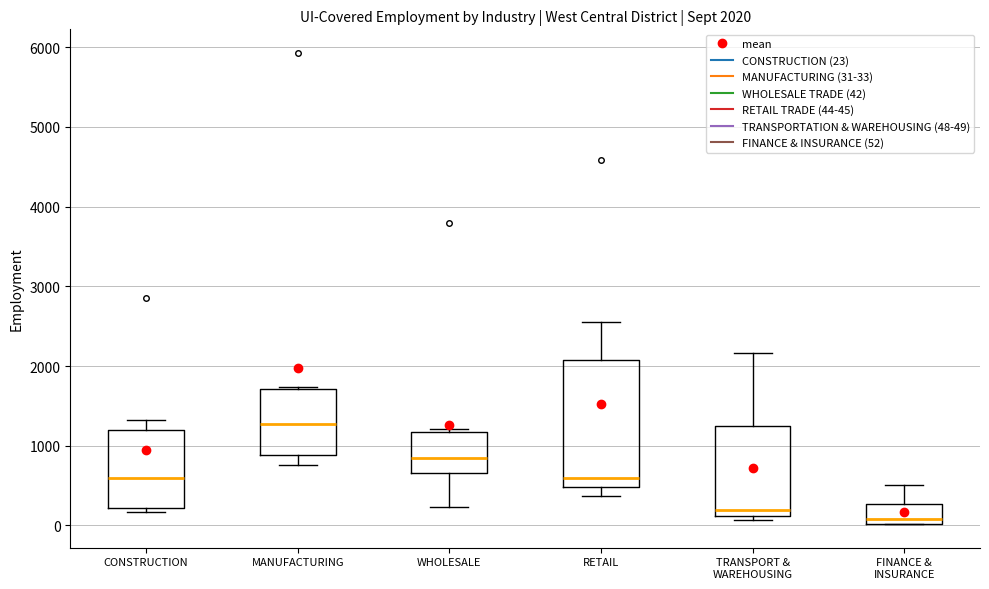

Comparing the boxes themselves (not the whiskers), which one is the tallest?

RETAIL